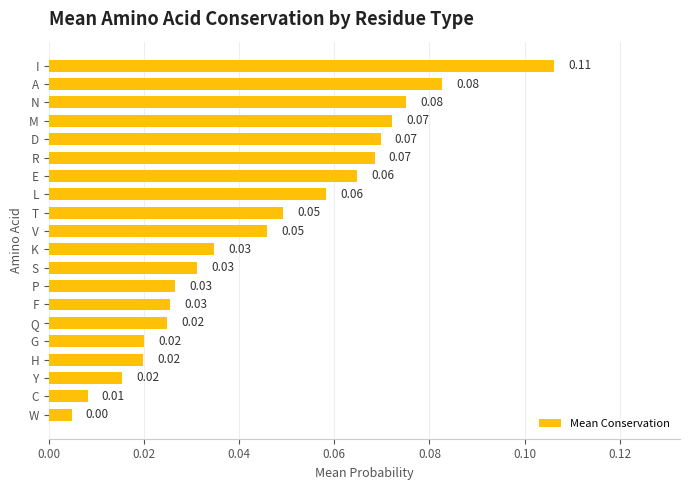

What is the sum of all values?

0.9